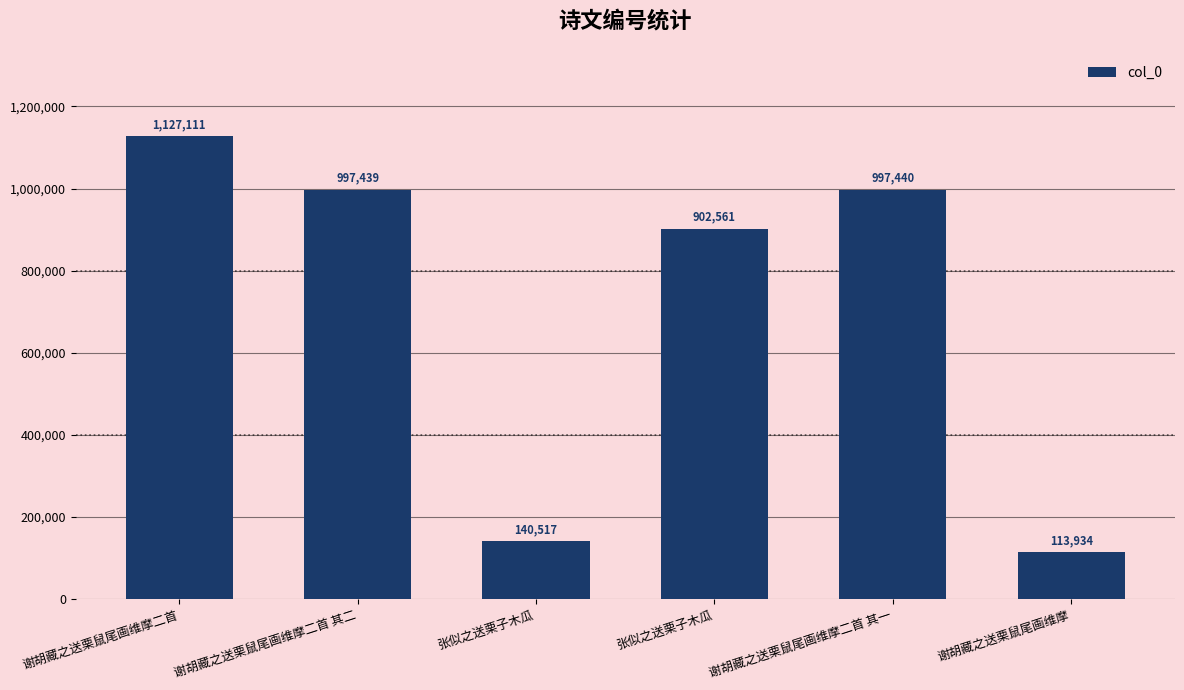

Count the number of data series in this chart.

1